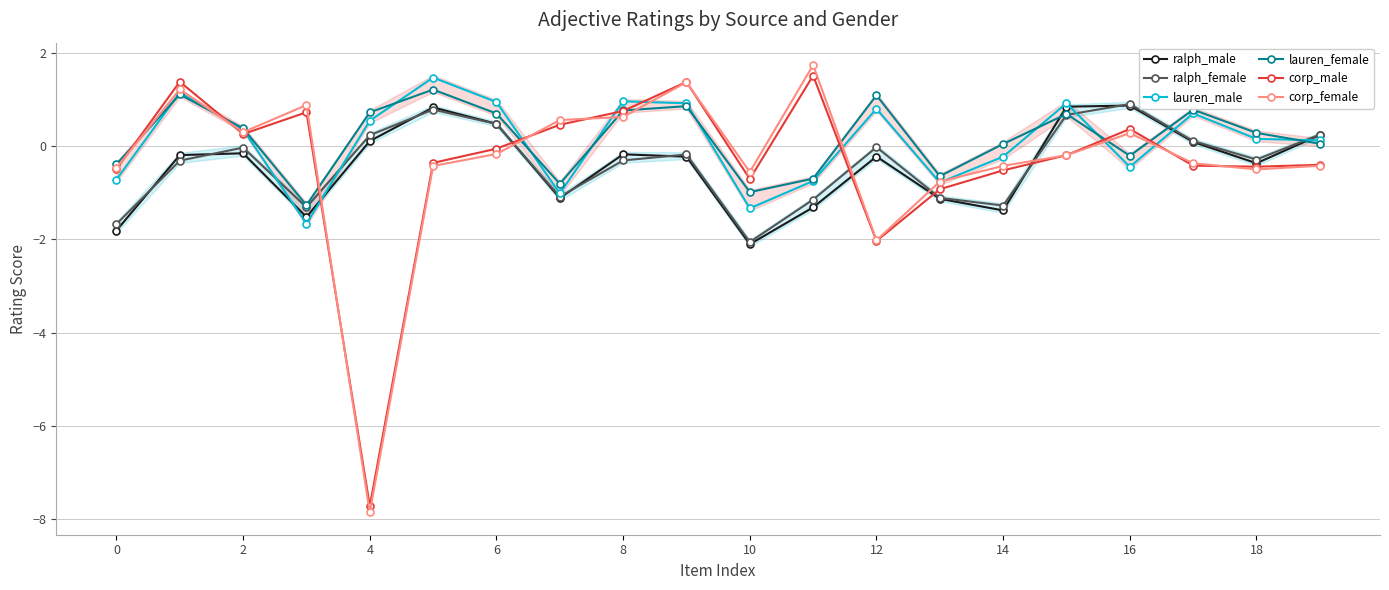

Reading left to right, list all the values displayed in this chart.

ralph_male: -1.8	-0.2	-0.1	-1.5	0.1	0.8	0.5	-1.1	-0.2	-0.2	-2.1	-1.3	-0.2	-1.1	-1.4	0.9	0.9	0.1	-0.4	0.2
ralph_female: -1.7	-0.3	-0.0	-1.3	0.2	0.8	0.5	-1.1	-0.3	-0.2	-2.1	-1.1	-0.0	-1.1	-1.3	0.7	0.9	0.1	-0.3	0.3
lauren_male: -0.7	1.2	0.4	-1.7	0.5	1.5	1.0	-1.0	1.0	0.9	-1.3	-0.7	0.8	-0.8	-0.2	0.9	-0.4	0.7	0.2	0.1
lauren_female: -0.4	1.1	0.4	-1.3	0.7	1.2	0.7	-0.8	0.8	0.9	-1.0	-0.7	1.1	-0.6	0.1	0.7	-0.2	0.8	0.3	0.1
corp_male: -0.5	1.4	0.3	0.7	-7.7	-0.4	-0.1	0.5	0.8	1.4	-0.7	1.5	-2.0	-0.9	-0.5	-0.2	0.4	-0.4	-0.4	-0.4
corp_female: -0.5	1.2	0.3	0.9	-7.9	-0.4	-0.2	0.6	0.6	1.4	-0.6	1.7	-2.0	-0.8	-0.4	-0.2	0.3	-0.4	-0.5	-0.4